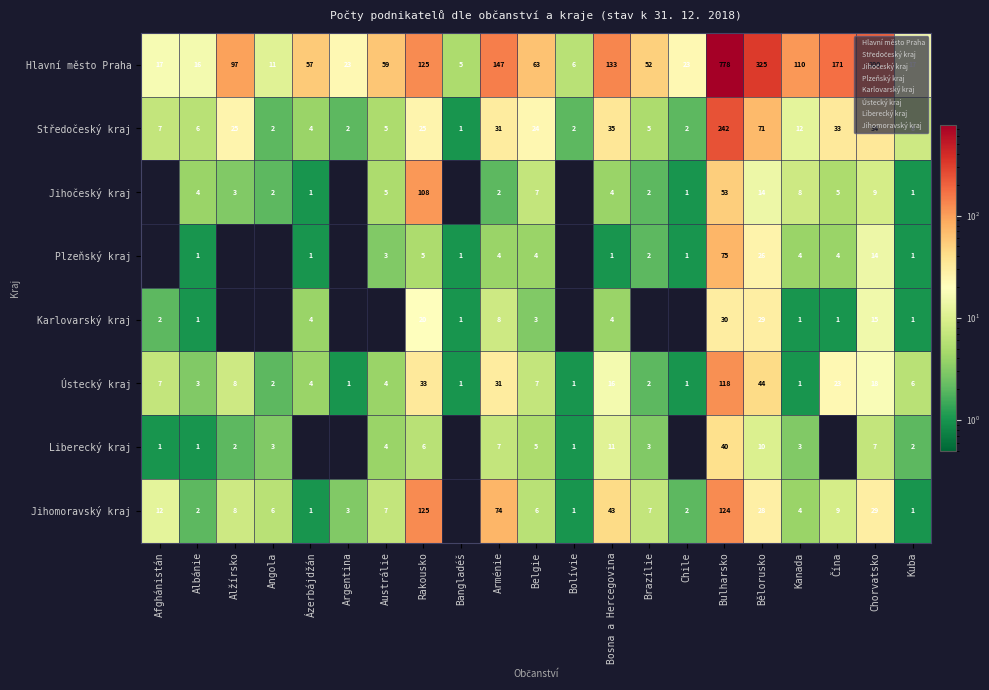

What is the total value across all series at Čína?

246